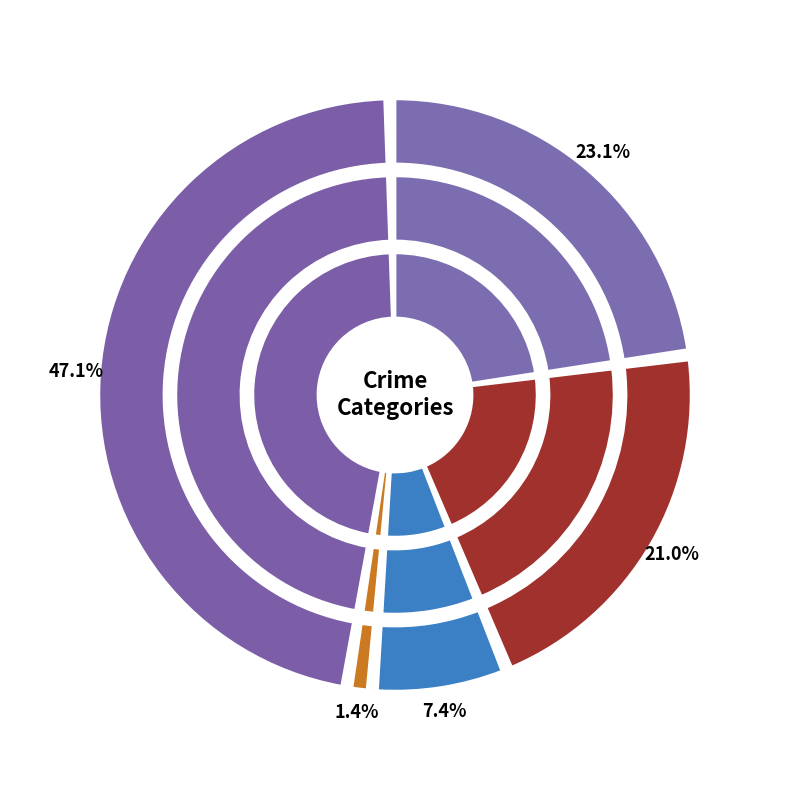

Rank the series at 9 from highest to lowest value.

Robbery, Aggravated Battery, Aggravated Assault, Criminal Sexual Assault, Homicide